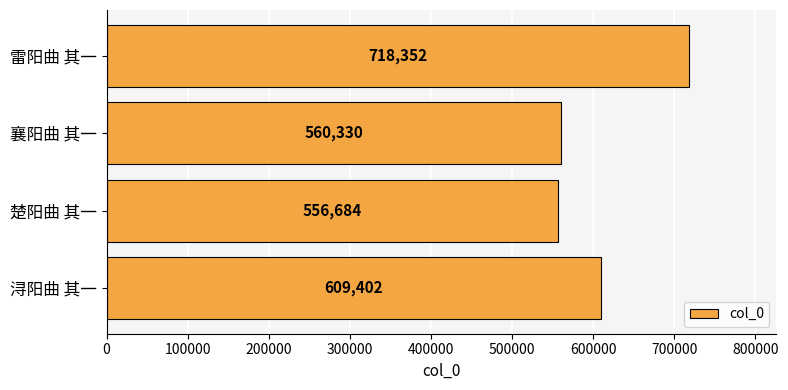

Where is the data nearest to the value 637518?

浔阳曲 其一